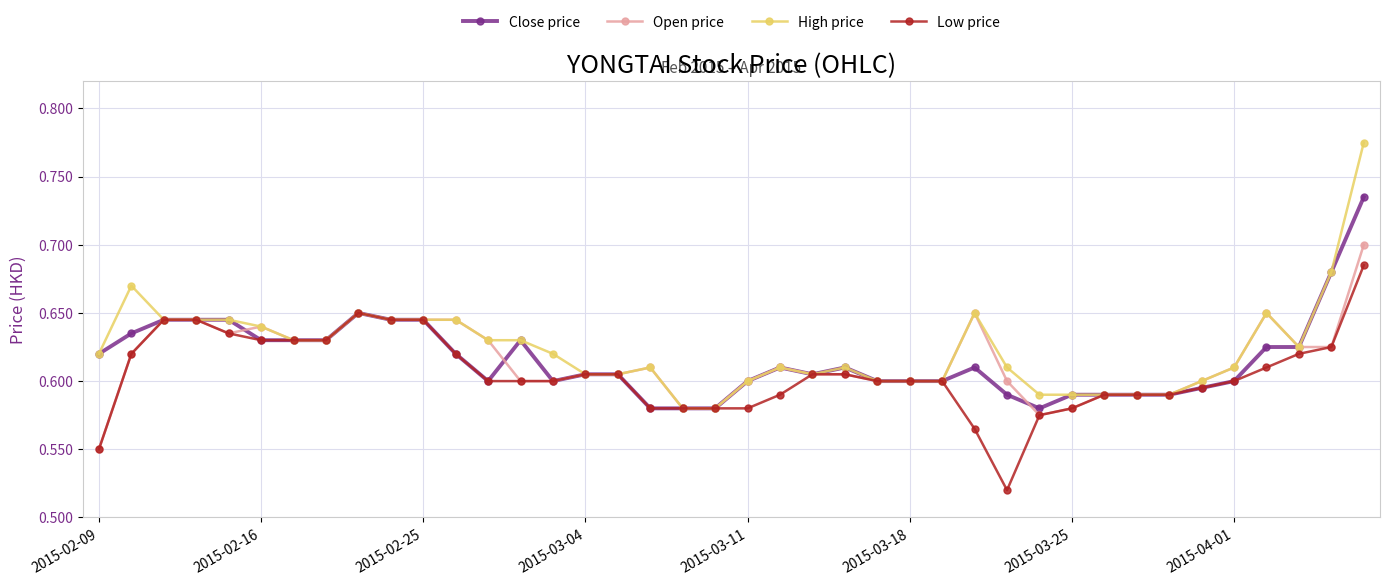

Rank the series by their maximum value, from highest to lowest.

High price, Close price, Open price, Low price